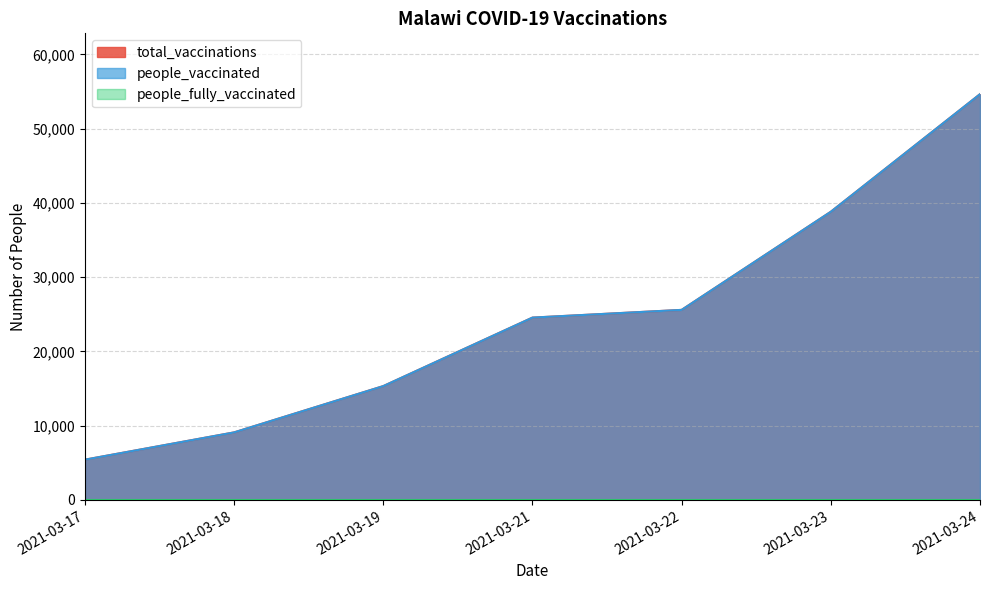

True or false: total_vaccinations and people_vaccinated cross at least once.

False